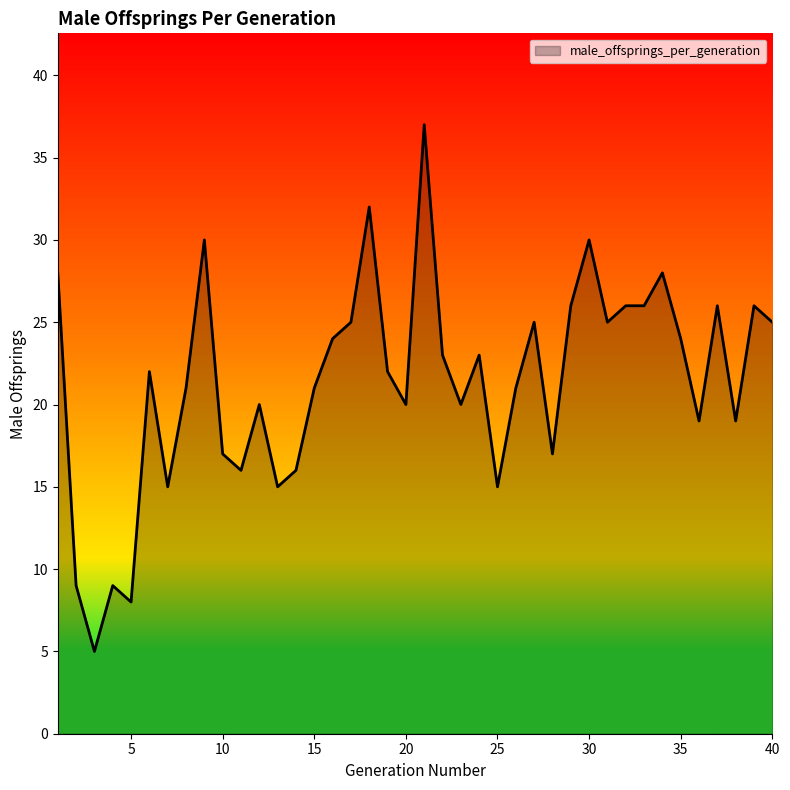

What is the difference between the maximum and minimum values?

32